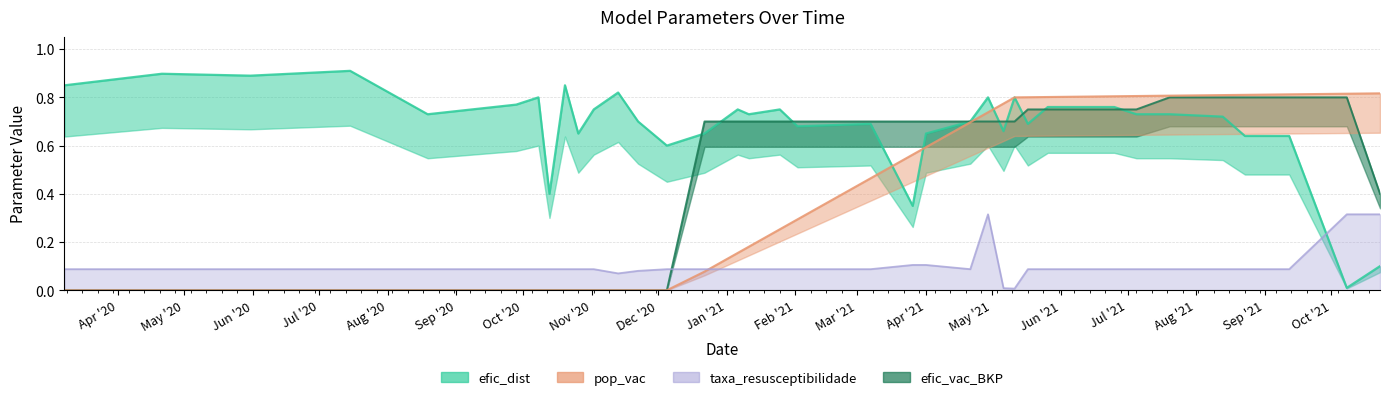

In efic_dist, how many points are lower than both neighbors (excluding endpoints)?

11